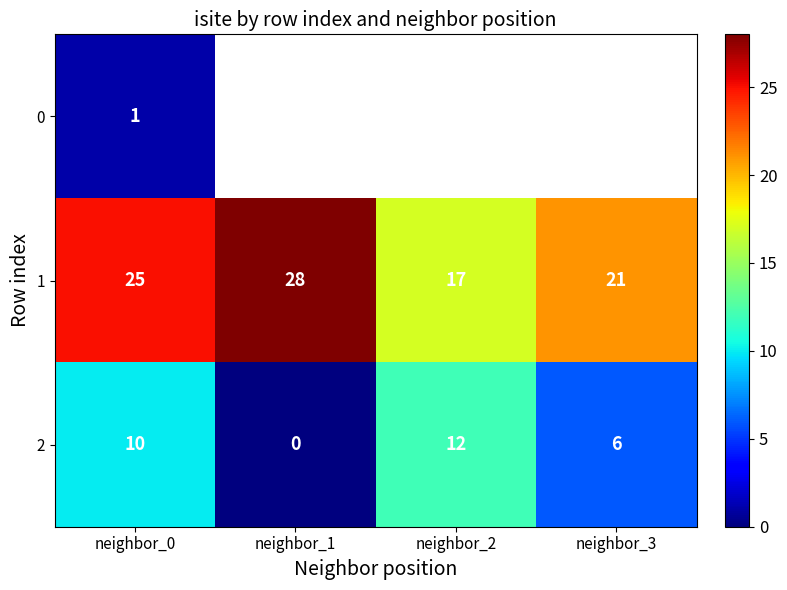

True or false: 1 has a value of 10 at neighbor_2.

False